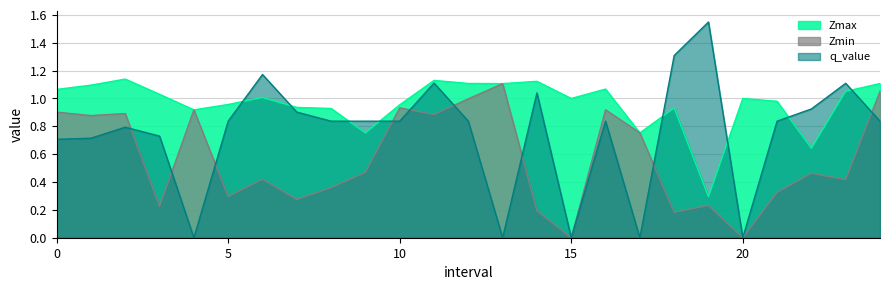

At which category is the sum across all series the highest?

11.0